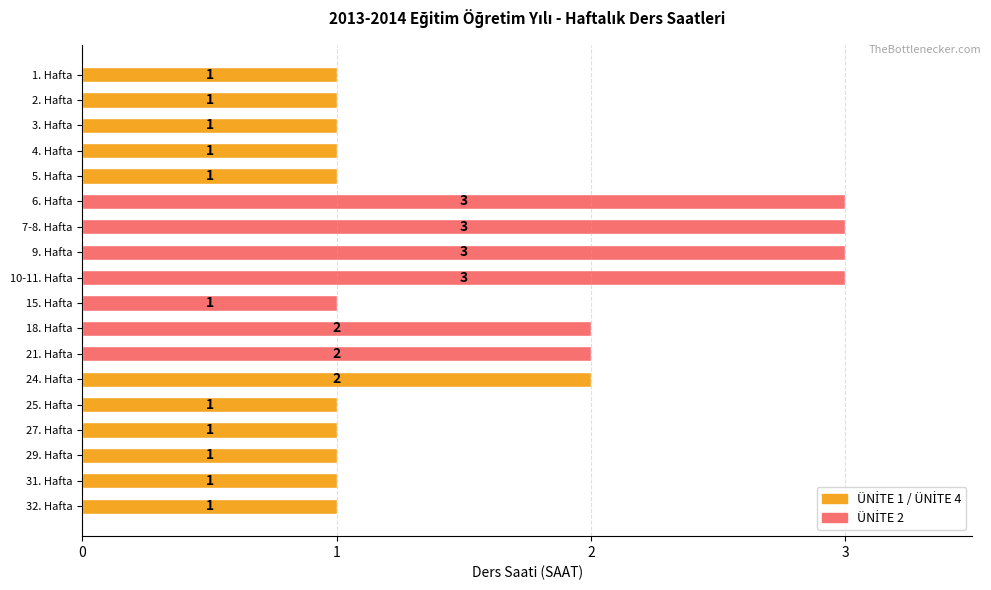

Between 25. Hafta and 24. Hafta, which is larger?

24. Hafta